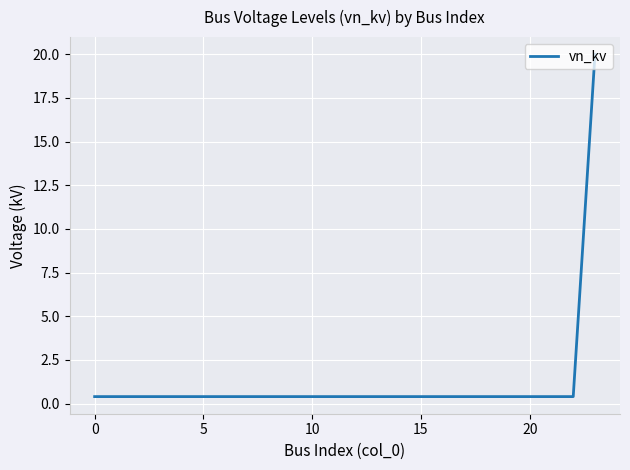

What is the greatest value displayed?

20.0